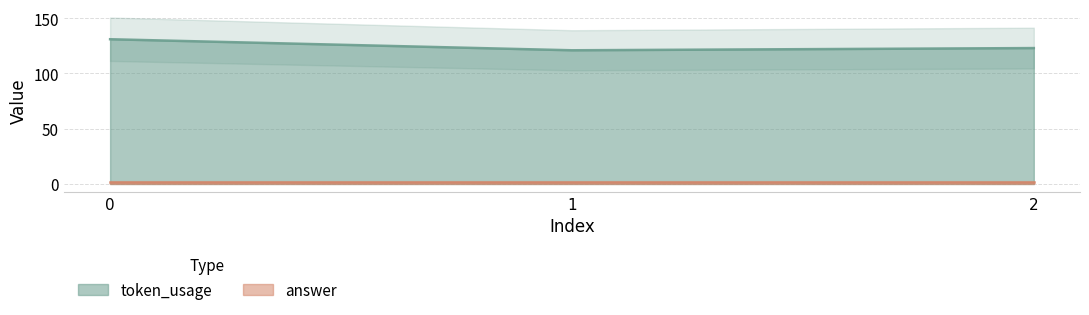

List the labels in order of value, smallest first.

1, 2, 0